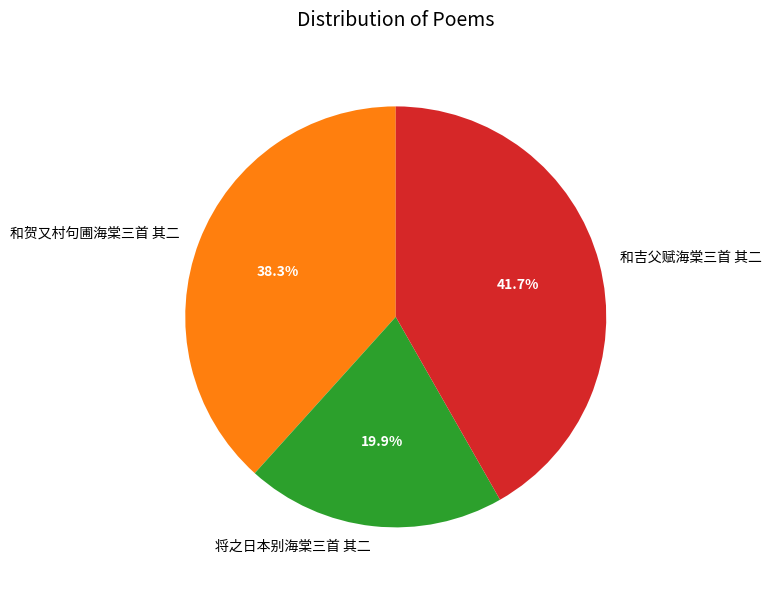

To the nearest percent, what portion does 和吉父赋海棠三首 其二 represent?

42%